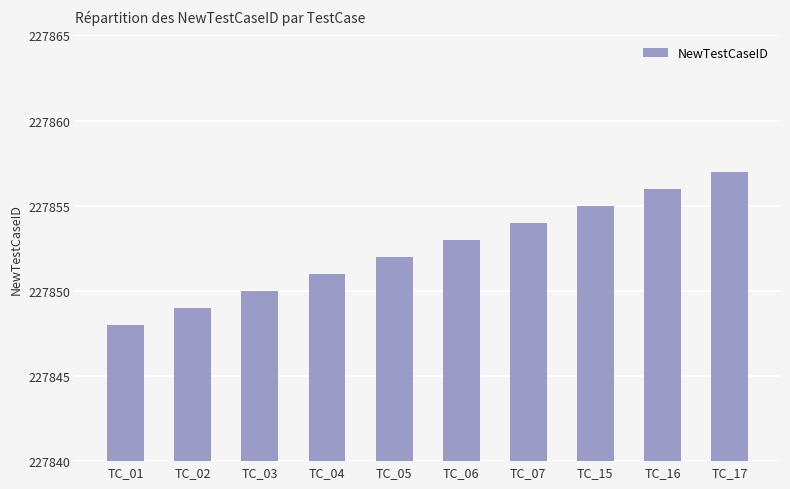

Between TC_01 and TC_17, which is larger?

TC_17